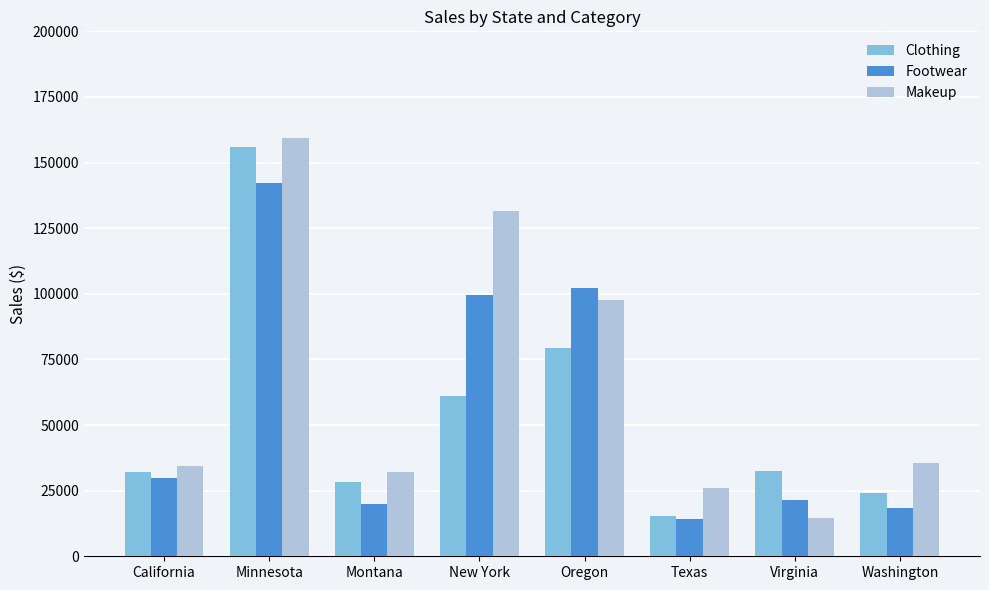

What position from the right is Washington?

1